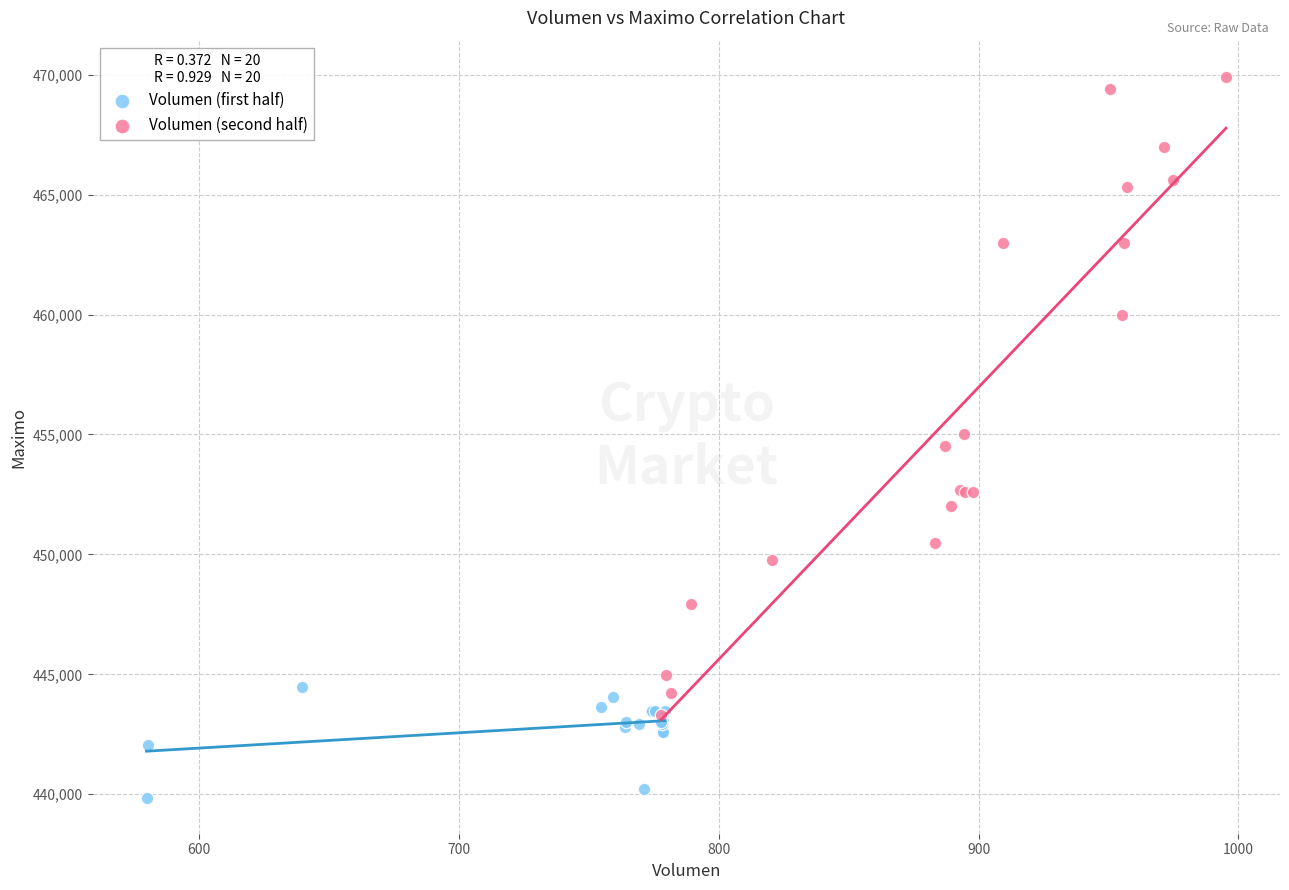

Which series reaches the maximum Y coordinate?

Volumen (second half)